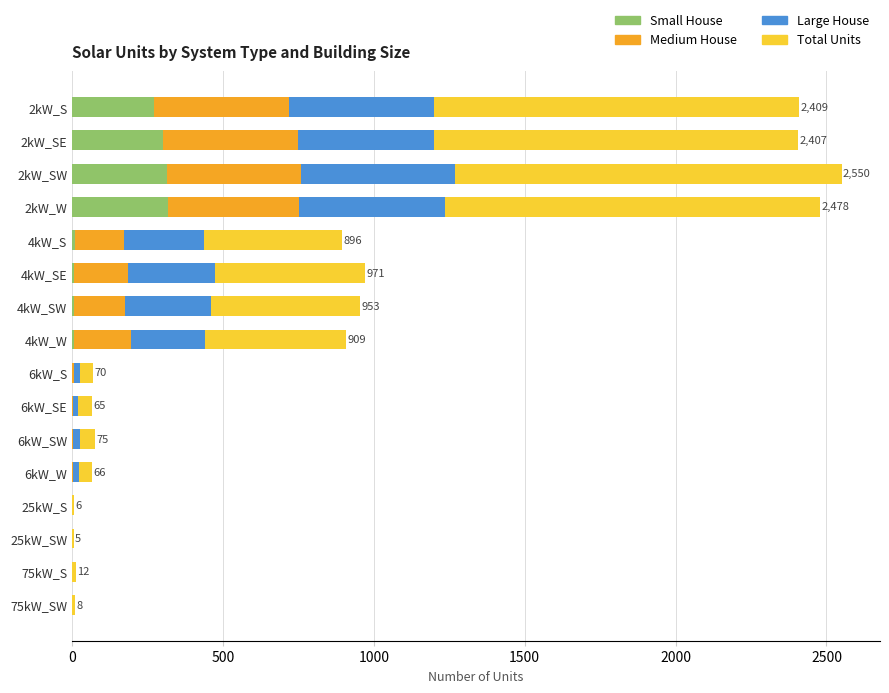

What is the highest value of the Small House series?

317